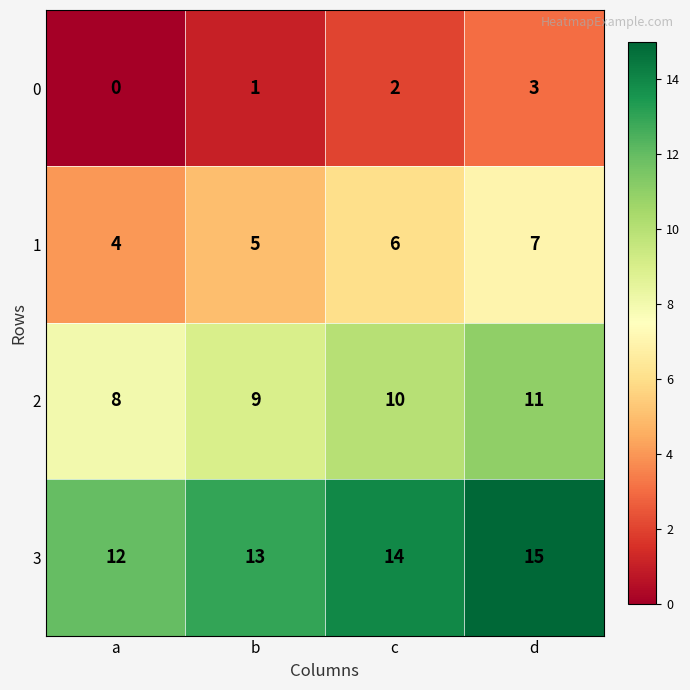

What is the spread (max minus min) of values at d?

12